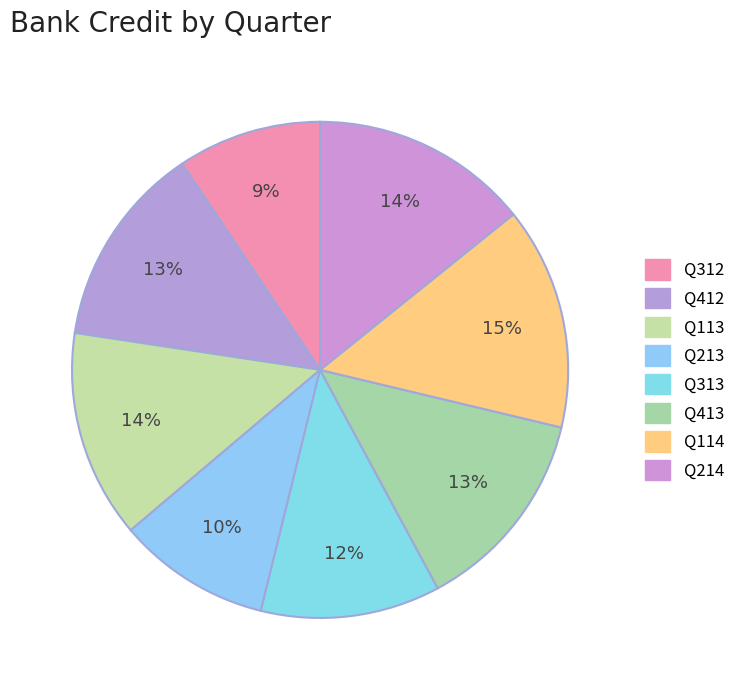

What portion of the pie excludes Q313?

88.3%